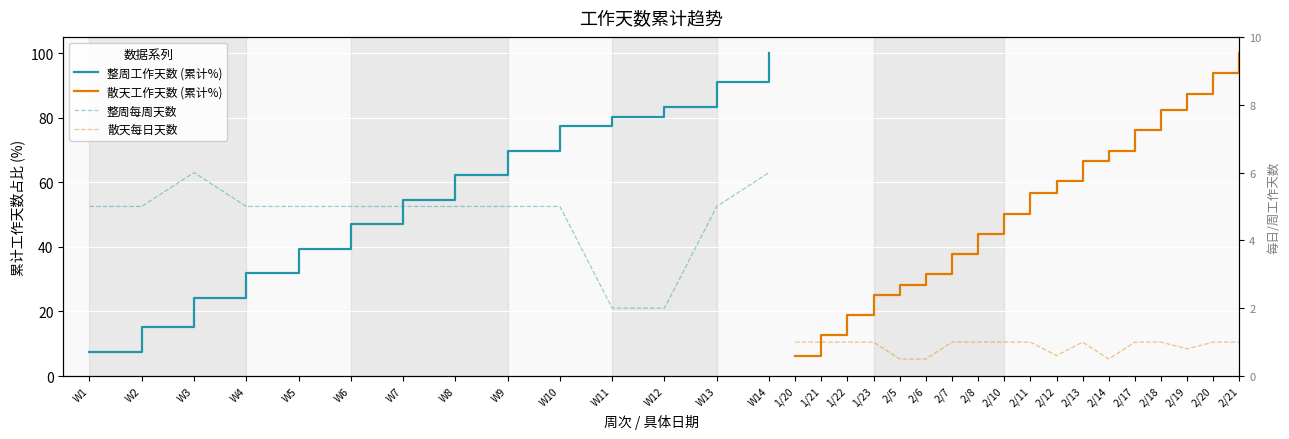

What is the sum of all values?

15.9